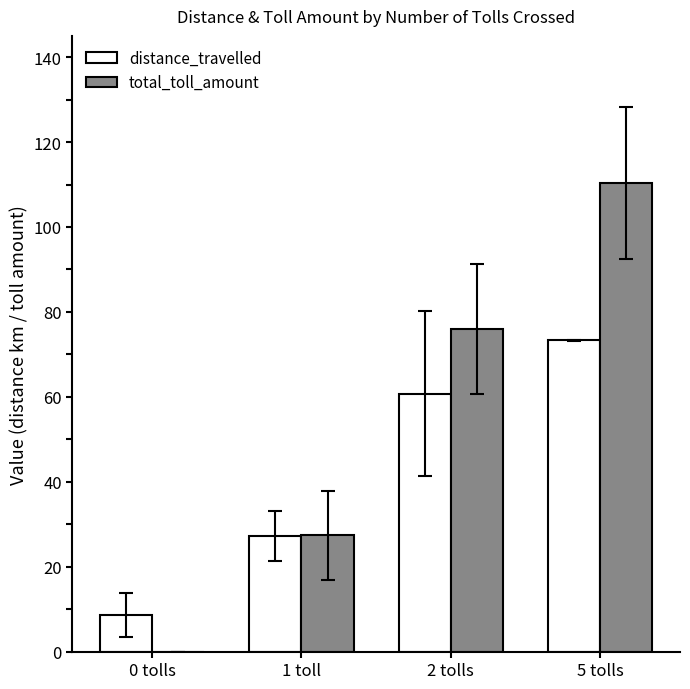

How many categories are shown in the chart?

4